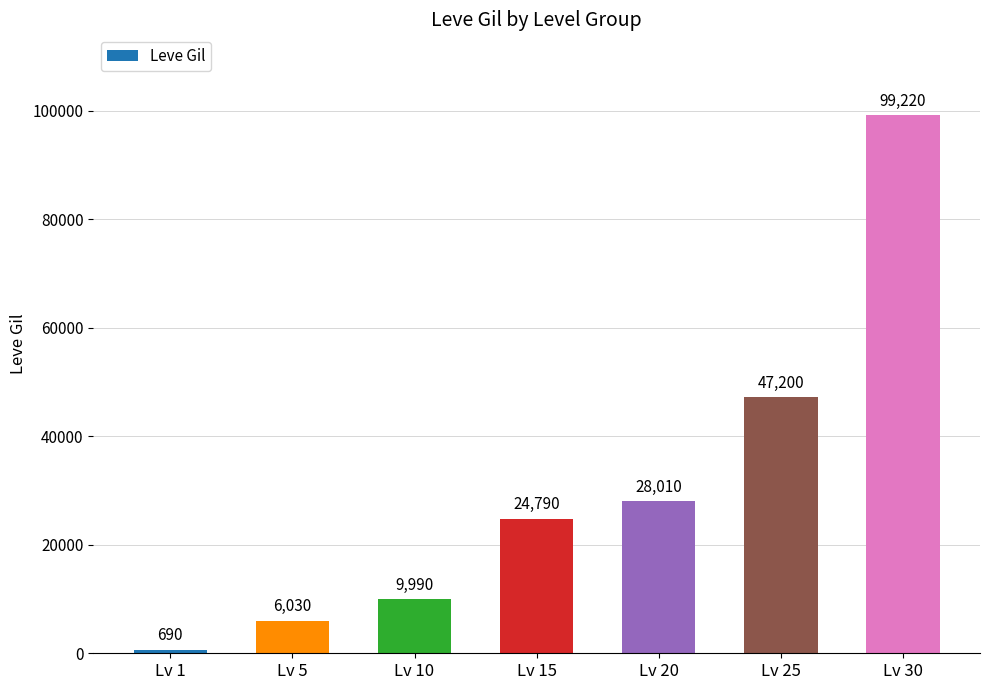

Are the bars grouped side by side (vs. stacked)?

No